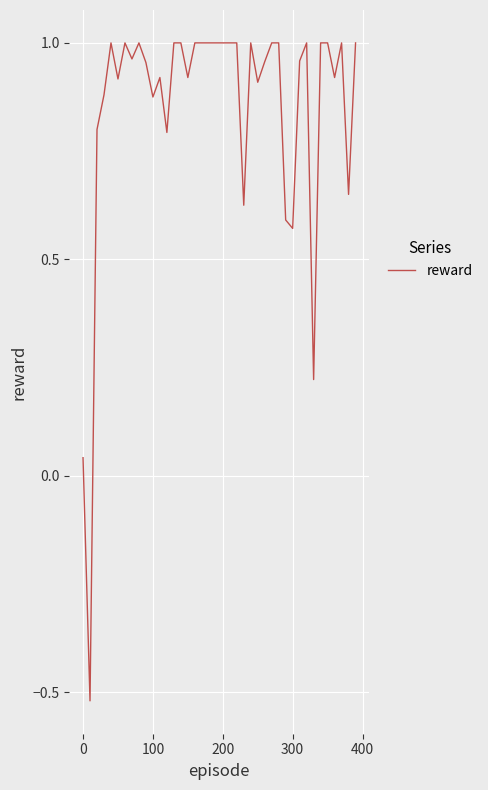

What is the difference between the maximum and minimum values?

1.5